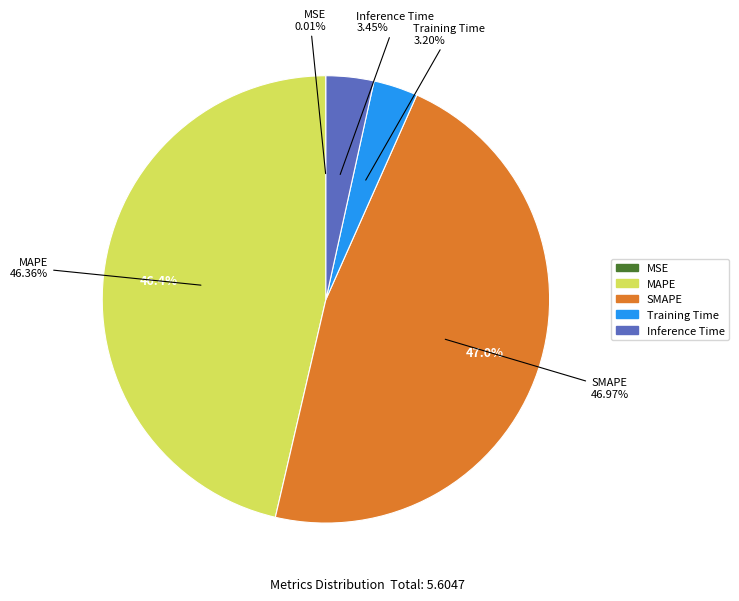

Do MAPE and SMAPE together represent more than half of the pie?

Yes